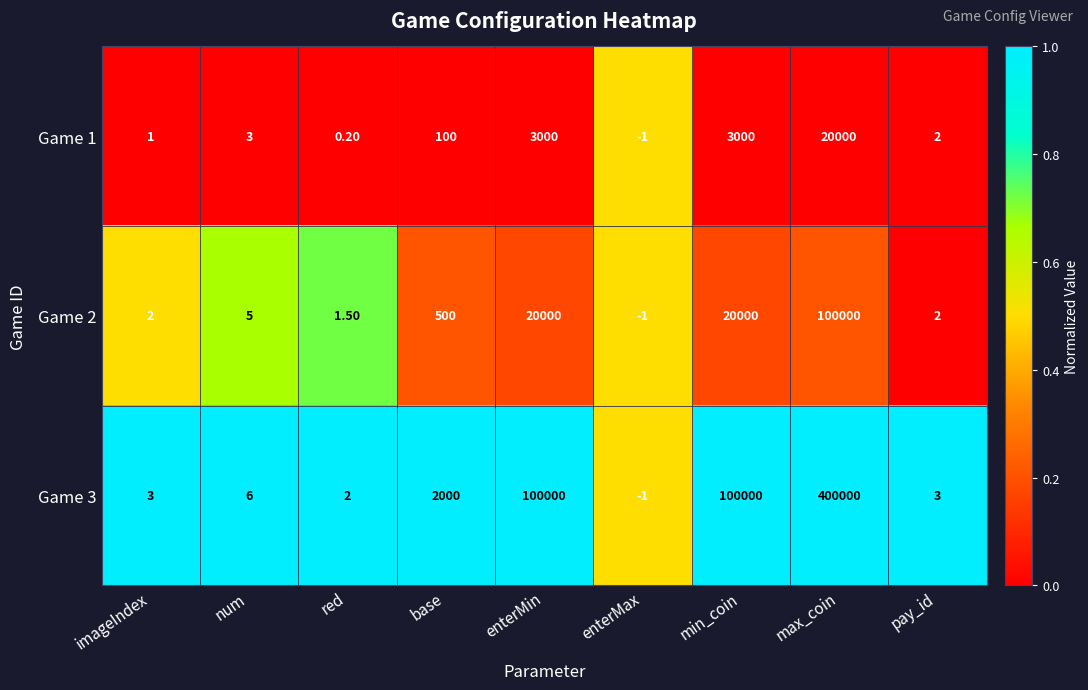

At which category does the chart reach its minimum across all series?

enterMax